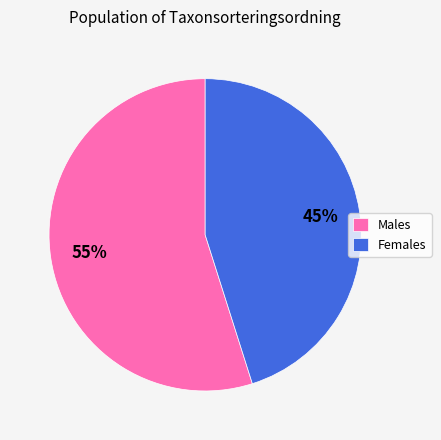

How many slices are in this pie chart?

2